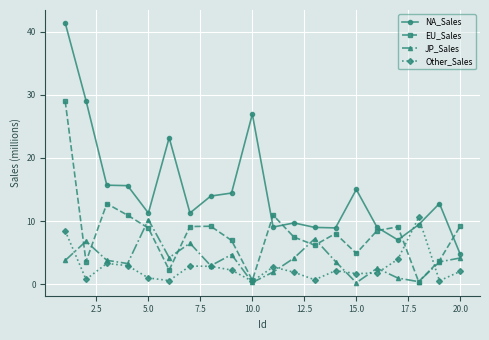

Which series has the largest total across all categories?

NA_Sales